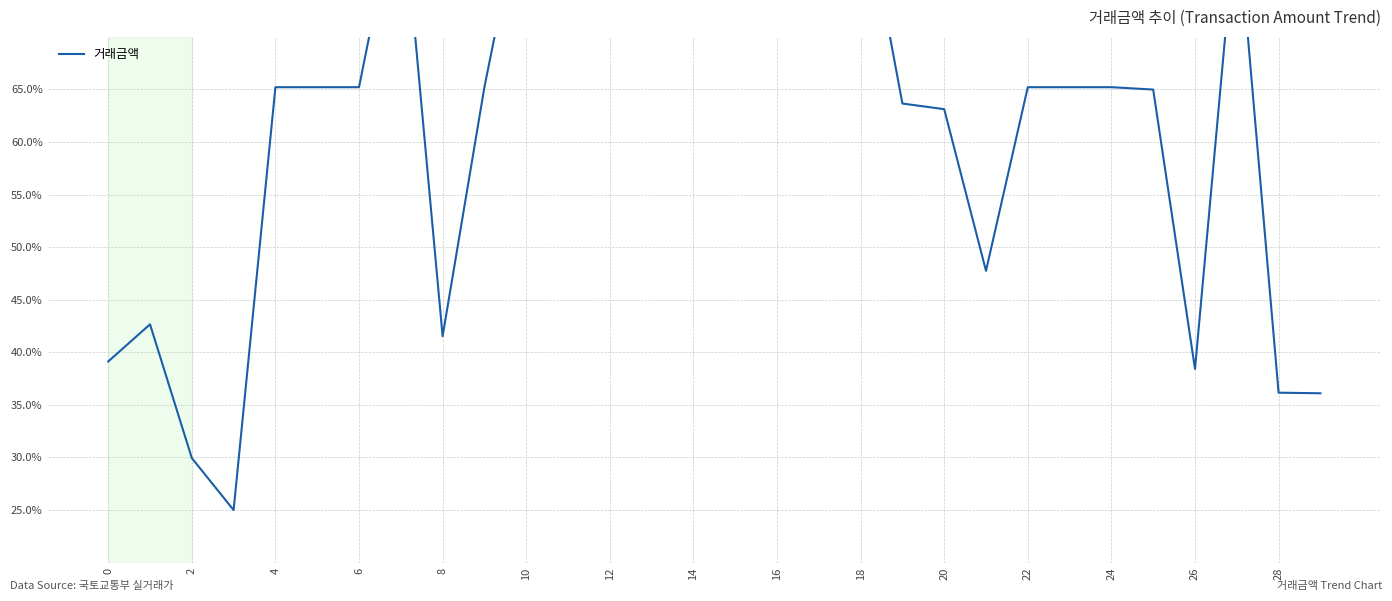

Which label corresponds to the largest value in the chart?

14